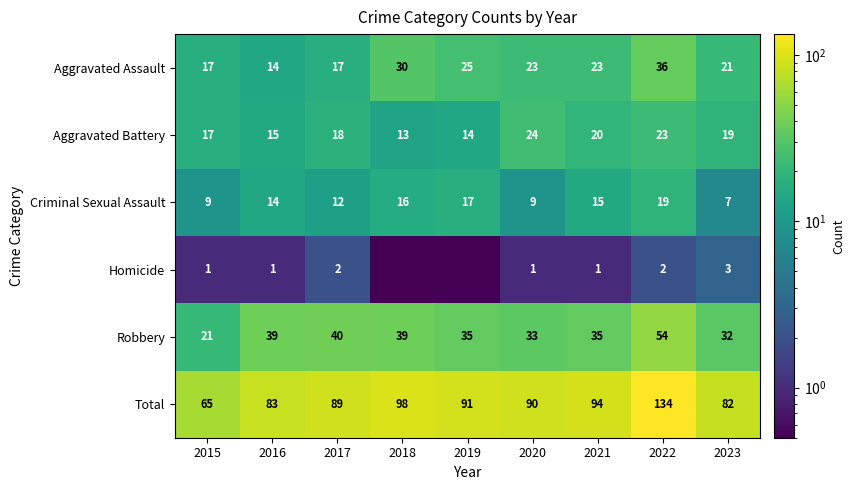

Which series changed the most between 2020 and 2023?

Total